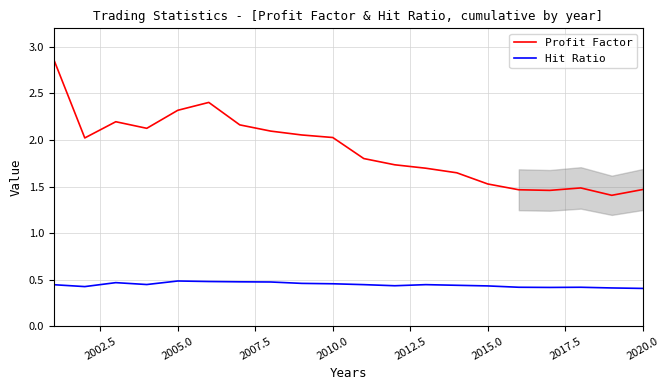

Which series has the largest total across all categories?

Profit Factor